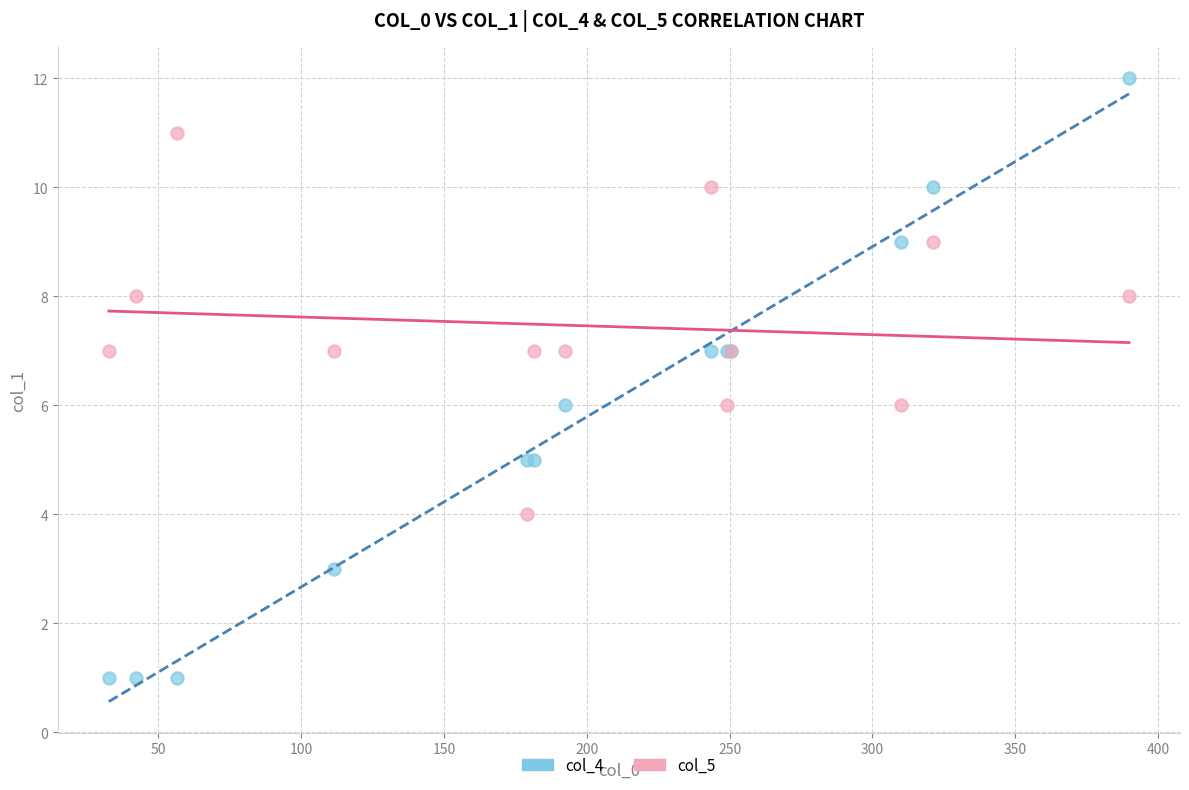

Which series has the largest Y range (max minus min)?

col_4